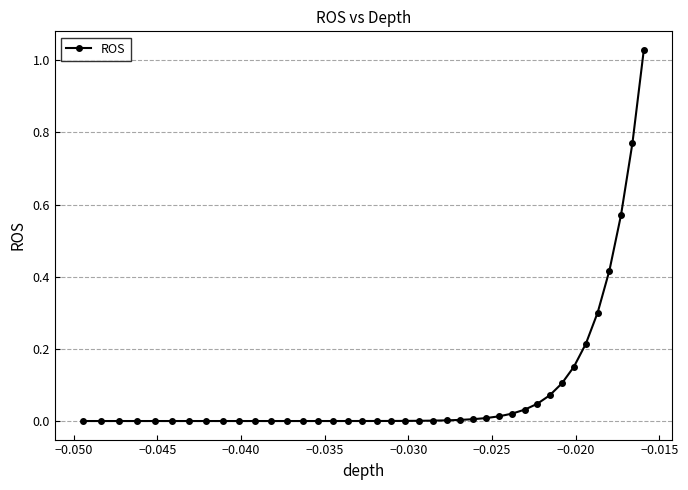

What is the sum of all values?

3.8